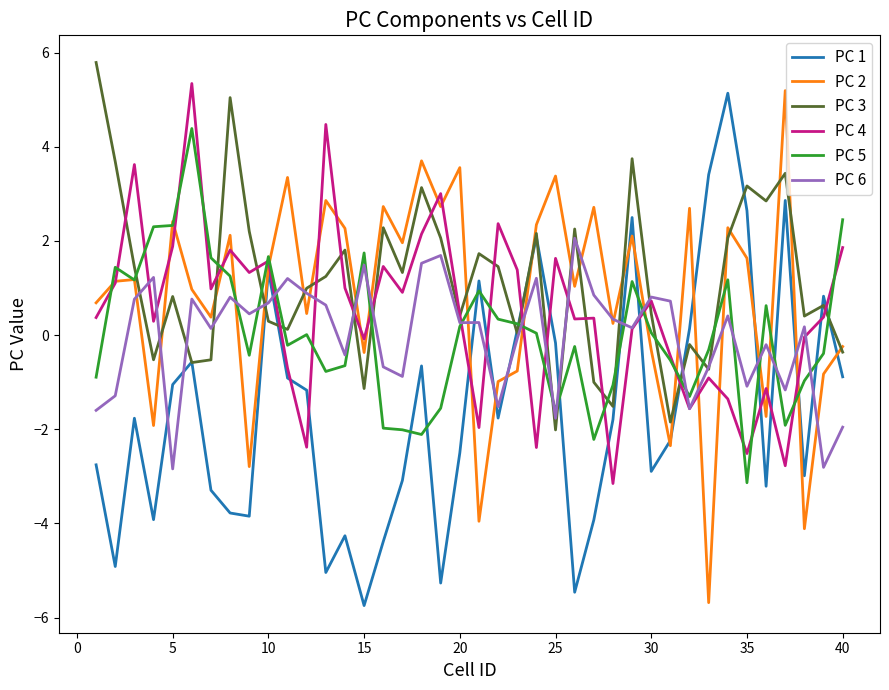

What is the maximum value shown in the chart?

5.8